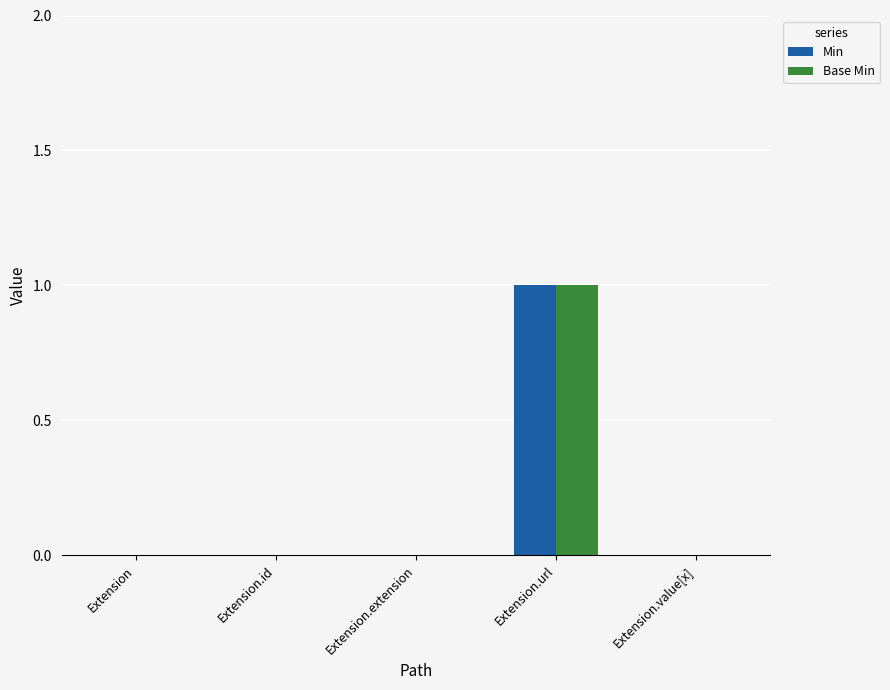

Is the value of Base Min at Extension.url greater than the value of Min at Extension.value[x]?

Yes